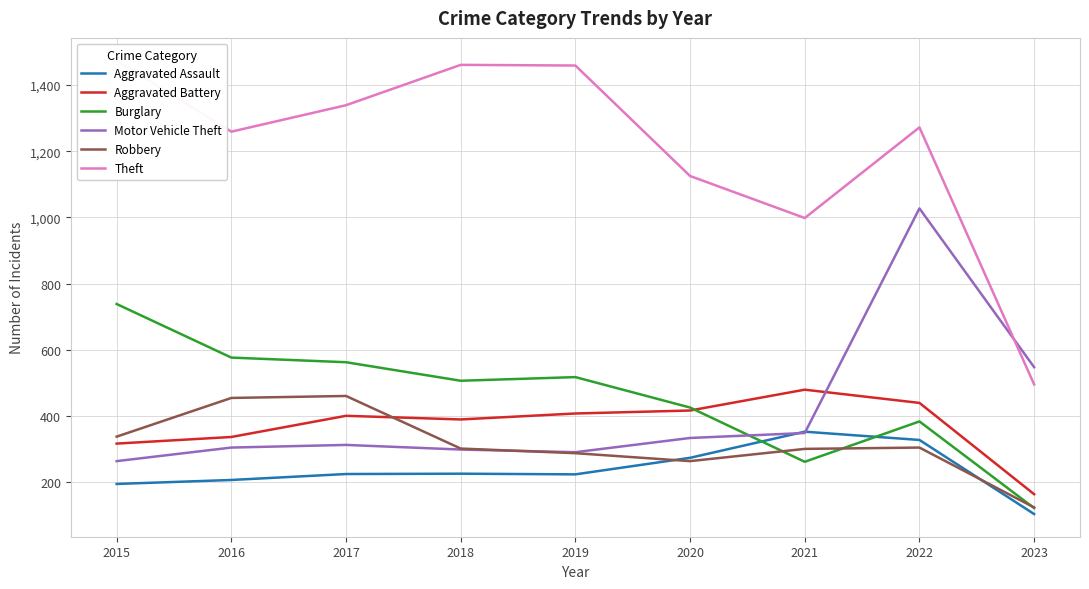

Does the chart display data point markers on the line(s)?

No